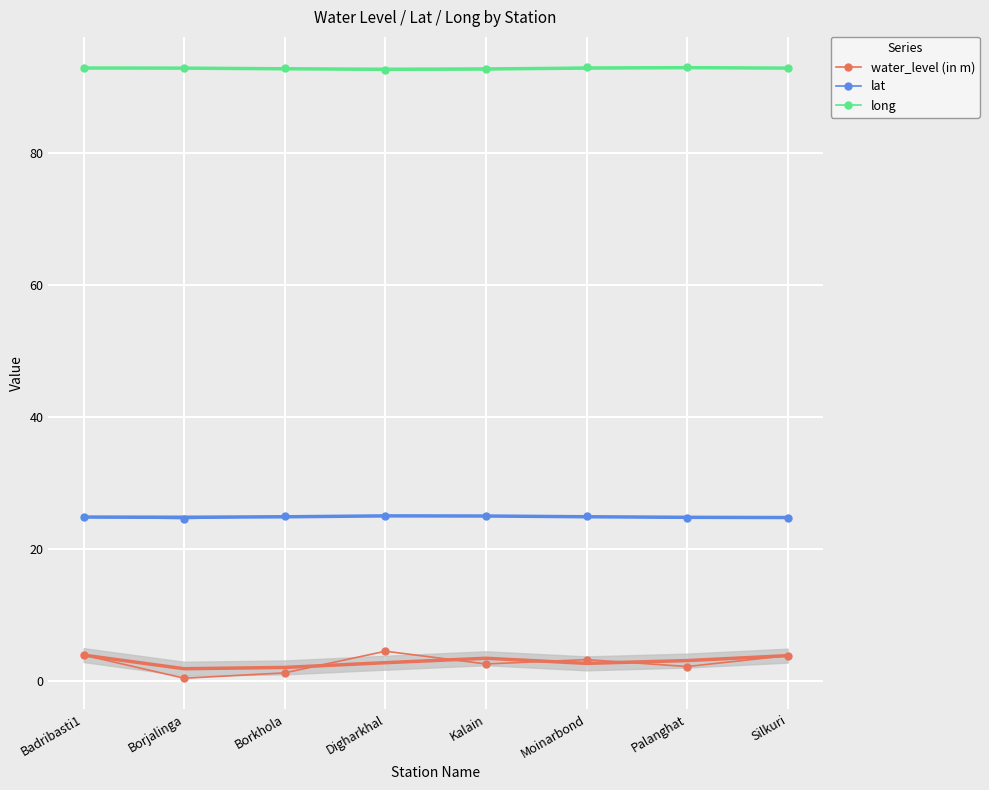

What is the greatest value displayed?

92.9